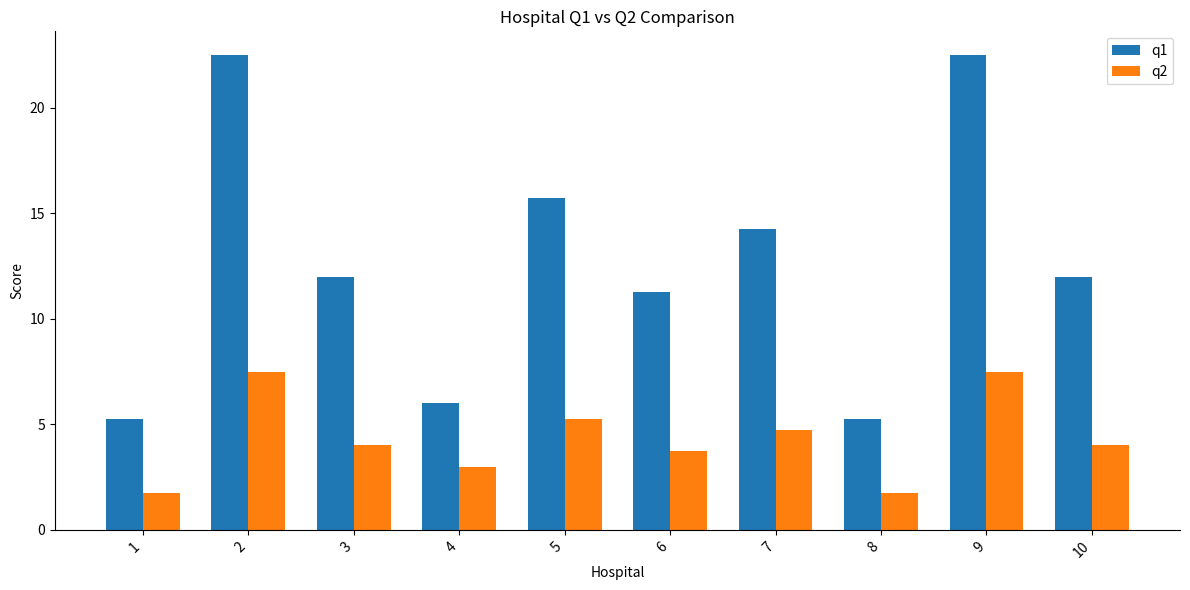

How many bars are there in total?

20